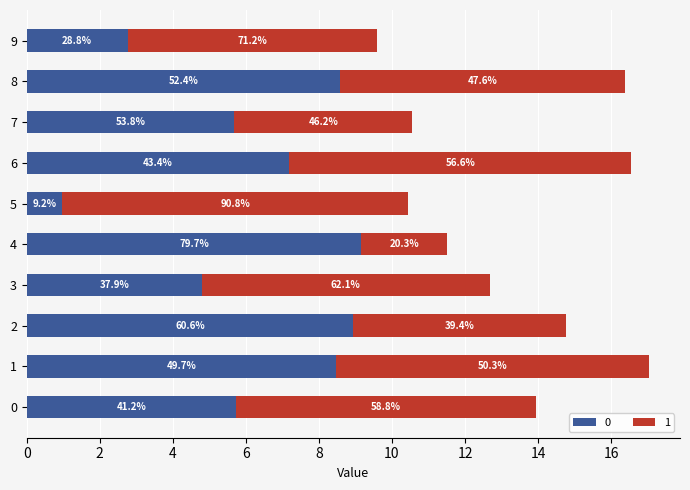

Reading left to right, extract all data points from this chart.

0: 5.7	8.5	8.9	4.8	9.2	1.0	7.2	5.7	8.6	2.8
1: 8.2	8.6	5.8	7.9	2.3	9.5	9.4	4.9	7.8	6.8